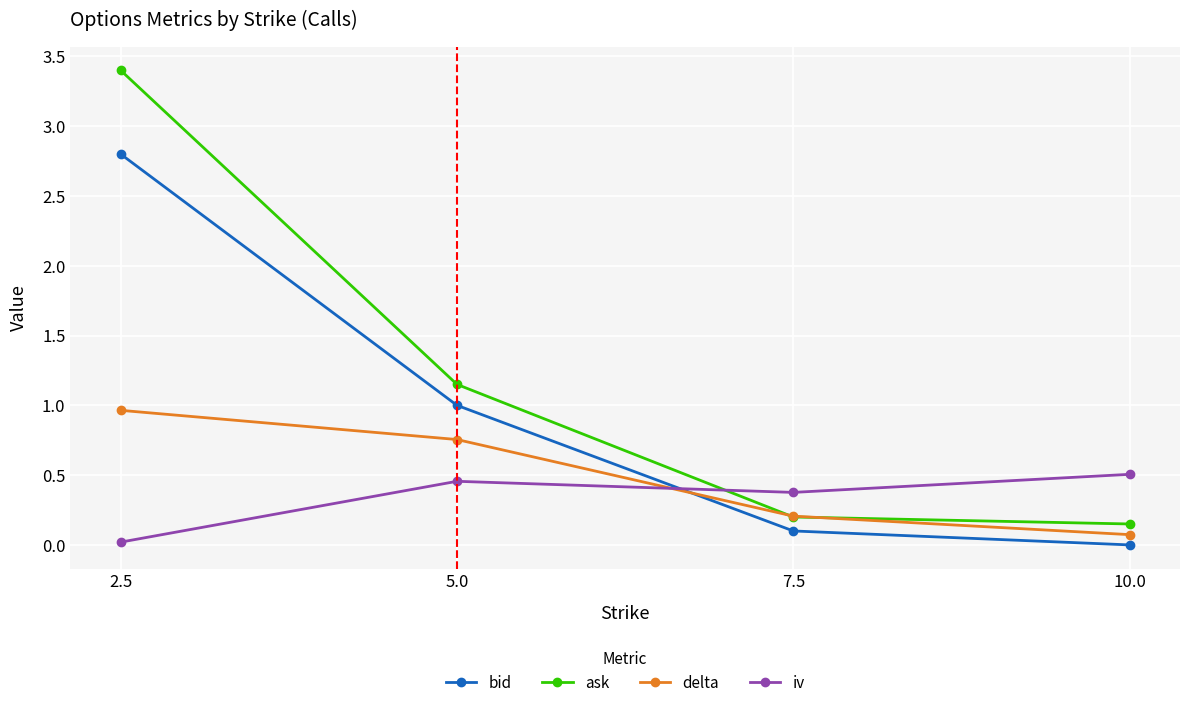

The value of delta at 5.0 is 0.4. True or false?

False